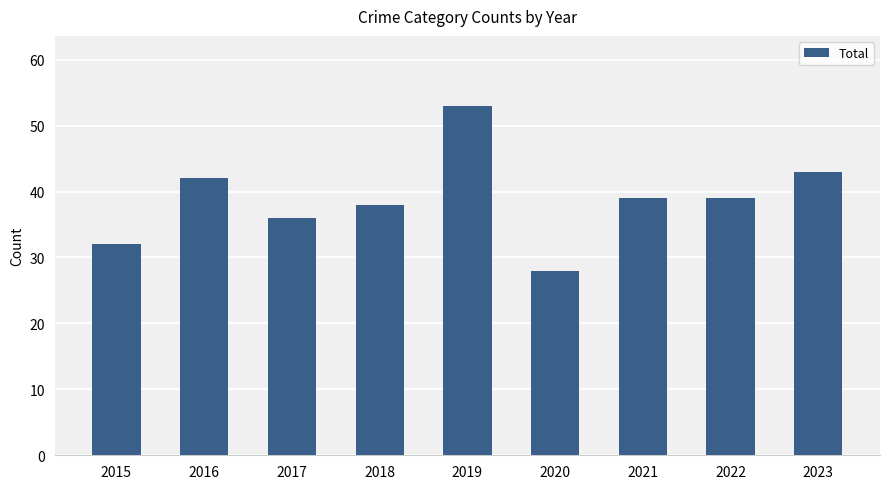

Between 2019 and 2018, which is larger?

2019